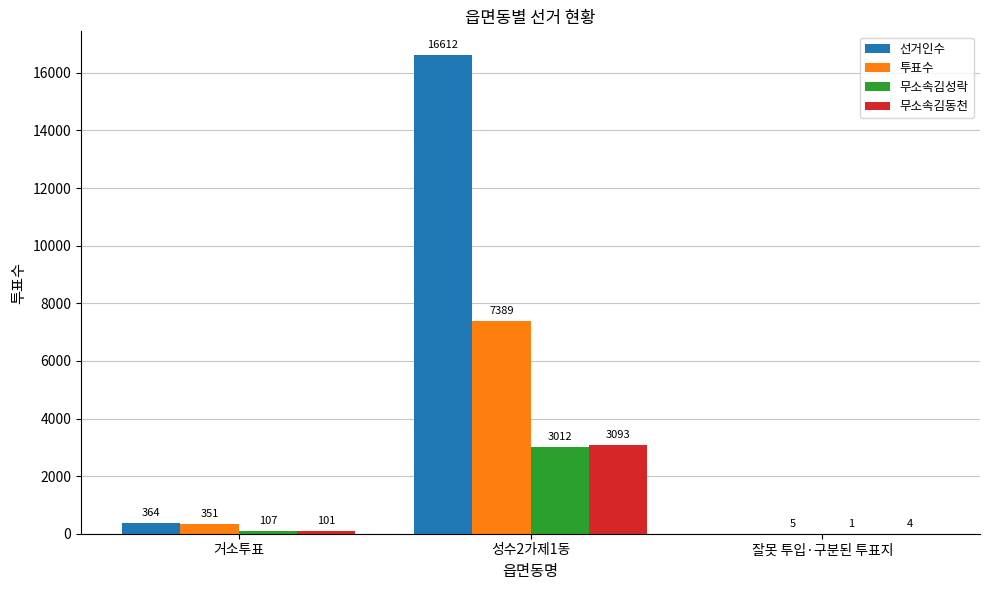

The 무소속김동천 series shows 4636 at 성수2가제1동. True or false?

False